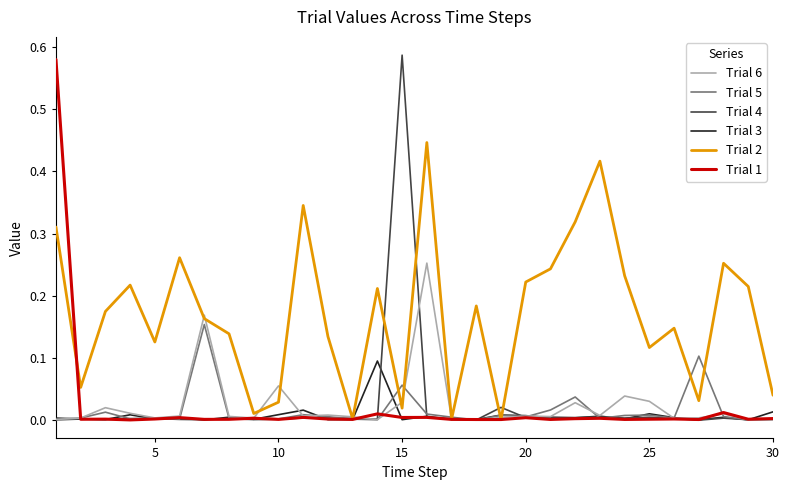

Which series has the largest total across all categories?

Trial 2